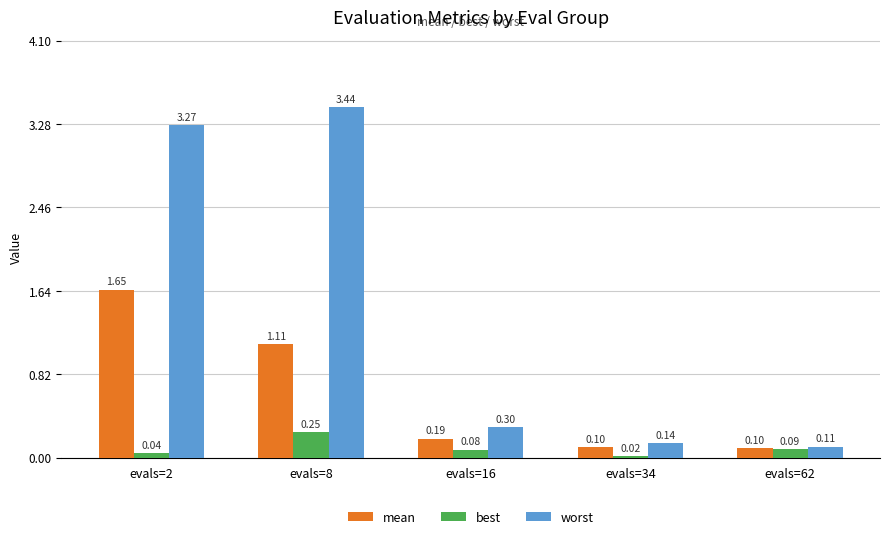

Which series has the widest spread of values?

worst